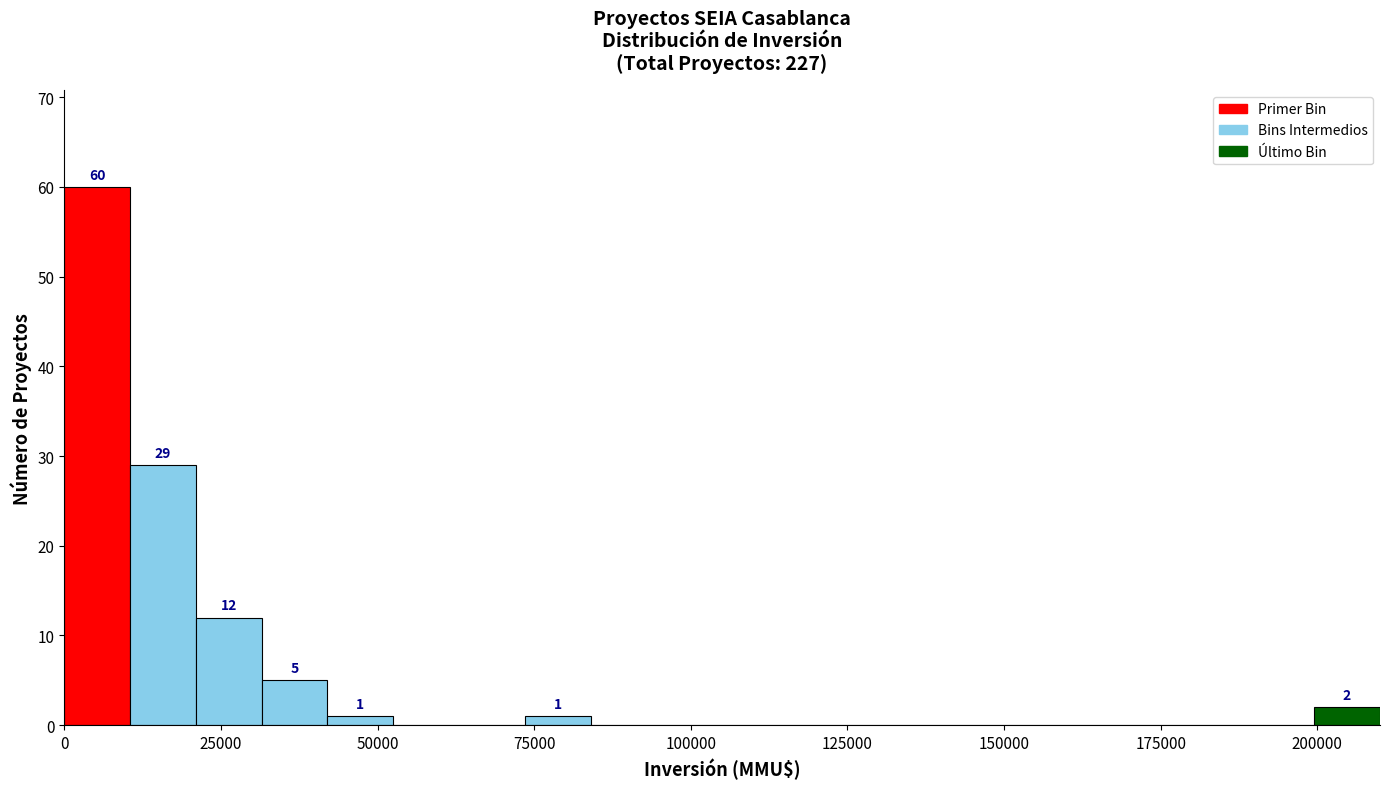

Around what value on the x-axis is the tallest bar? Give the approximate position of its centre, as read against the axis.

5000